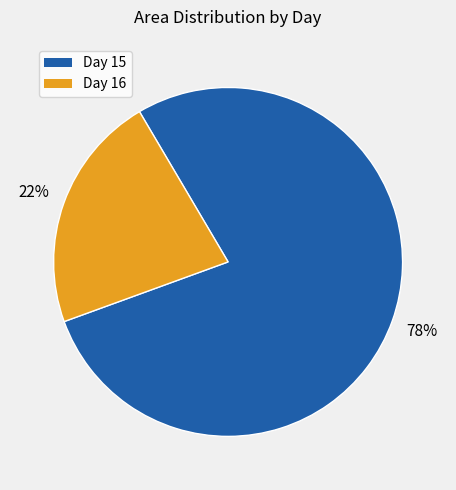

To the nearest percent, what is the difference between the largest and smallest slice percentages?

56%